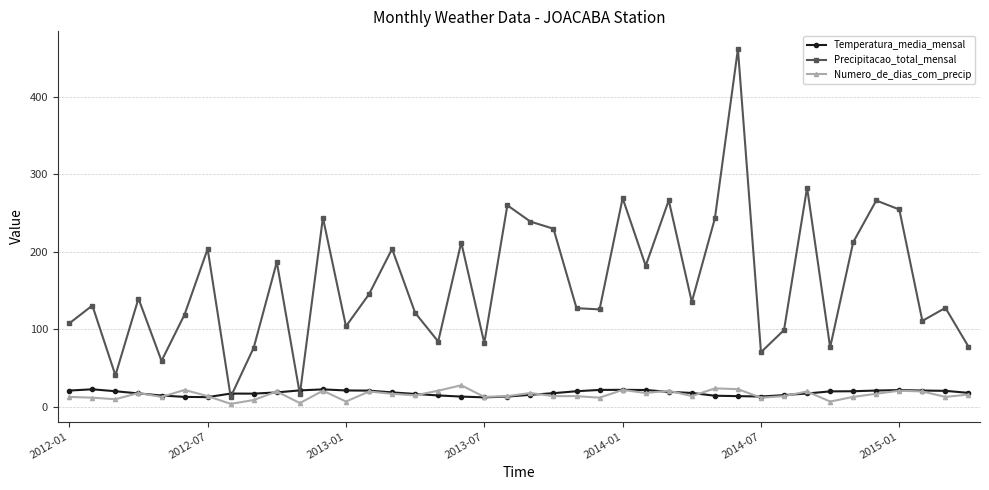

Which series has the widest spread of values?

Precipitacao_total_mensal